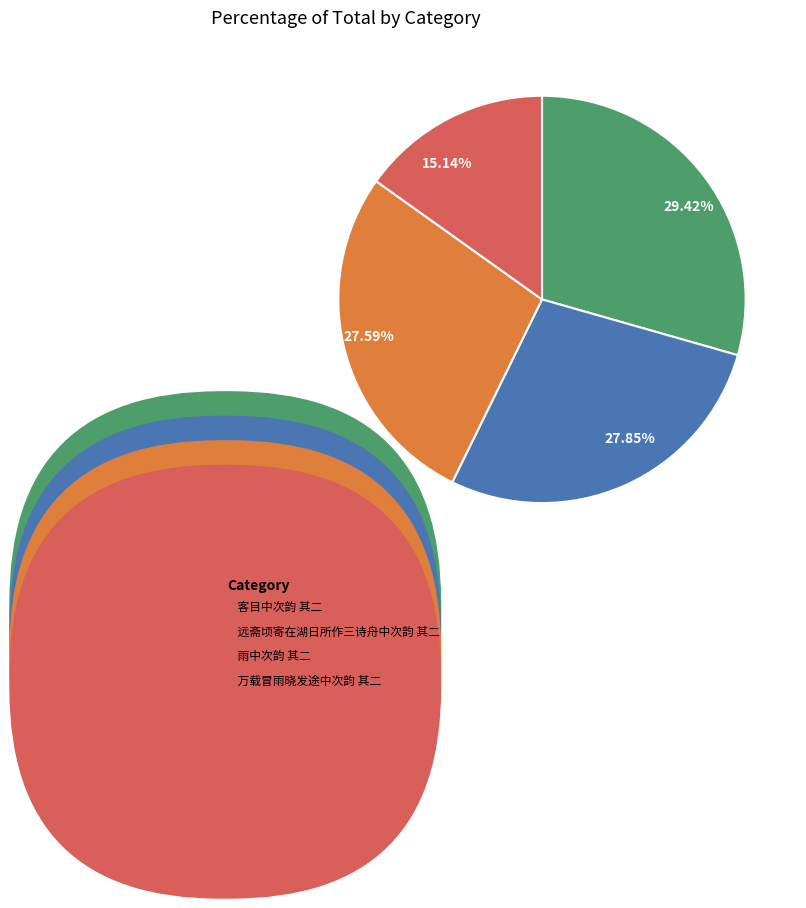

Is 27.85% the majority of the pie?

No